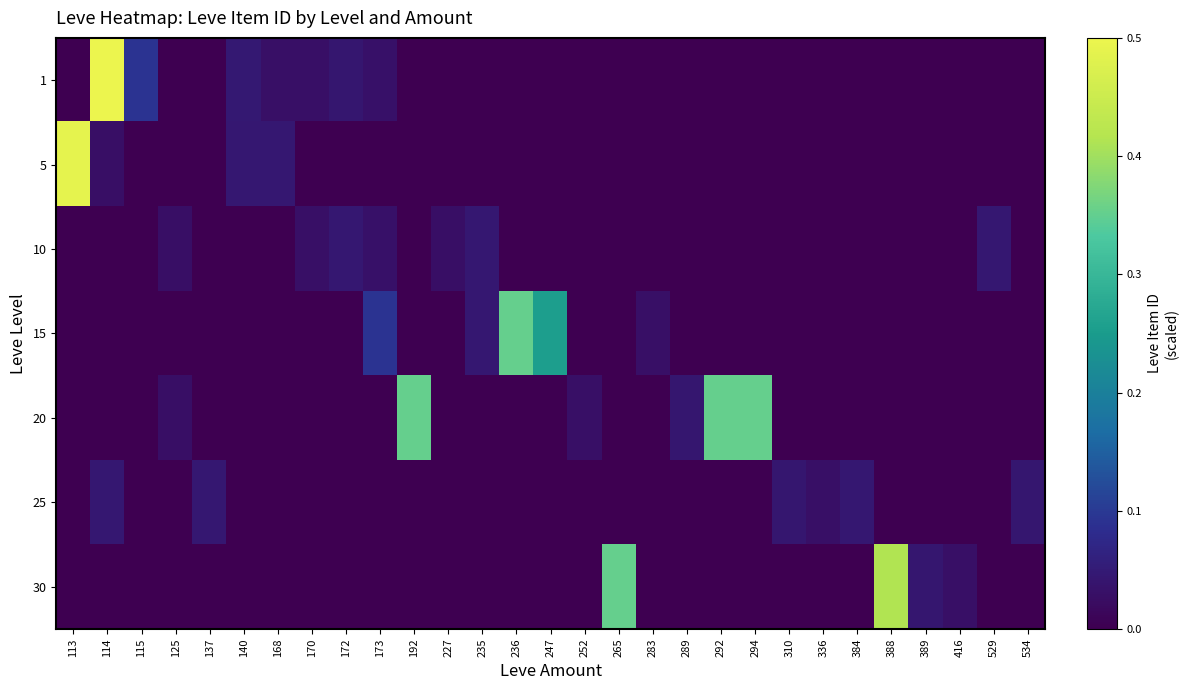

At which category is the sum across all series the highest?

114